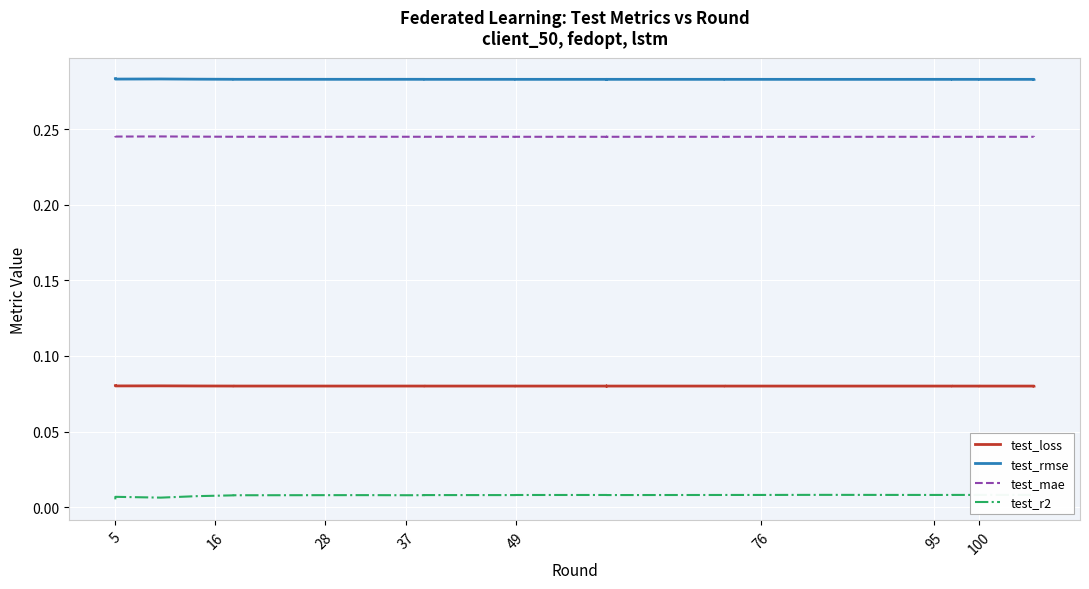

True or false: test_r2 has more than 0 points higher than both neighbors.

True